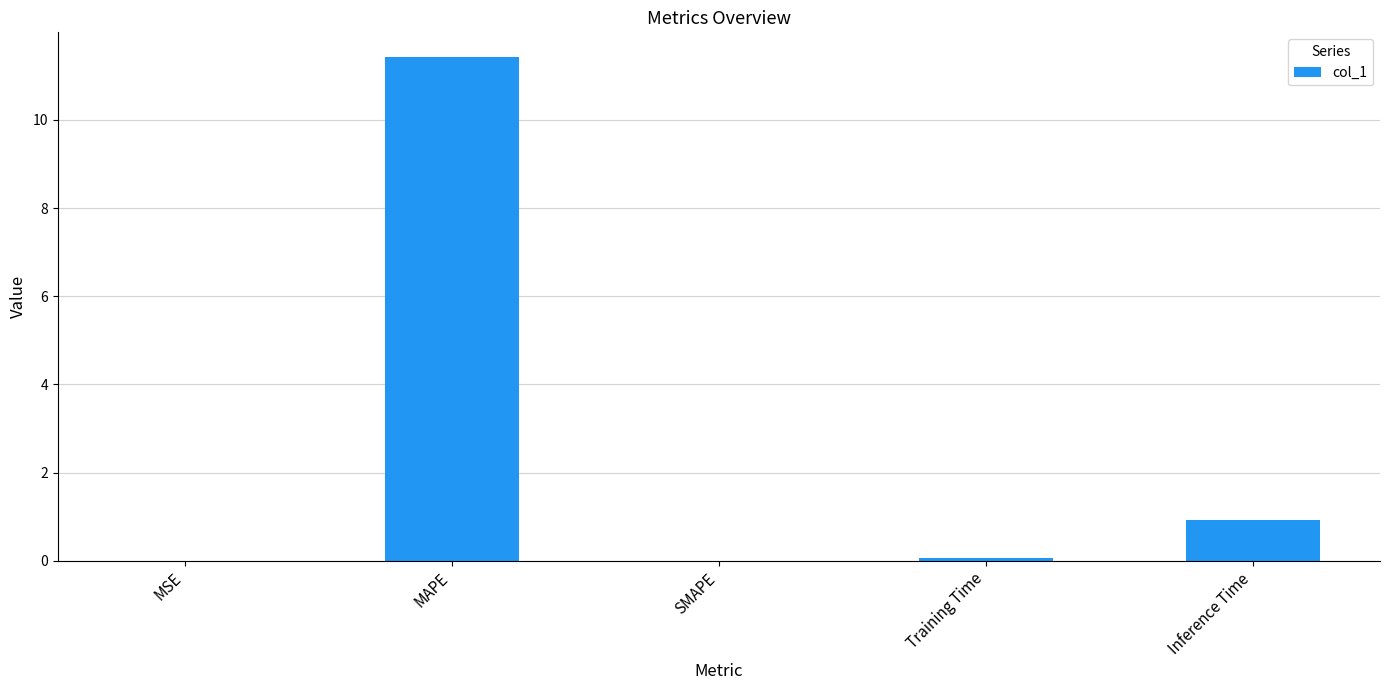

What is the greatest value displayed?

11.4